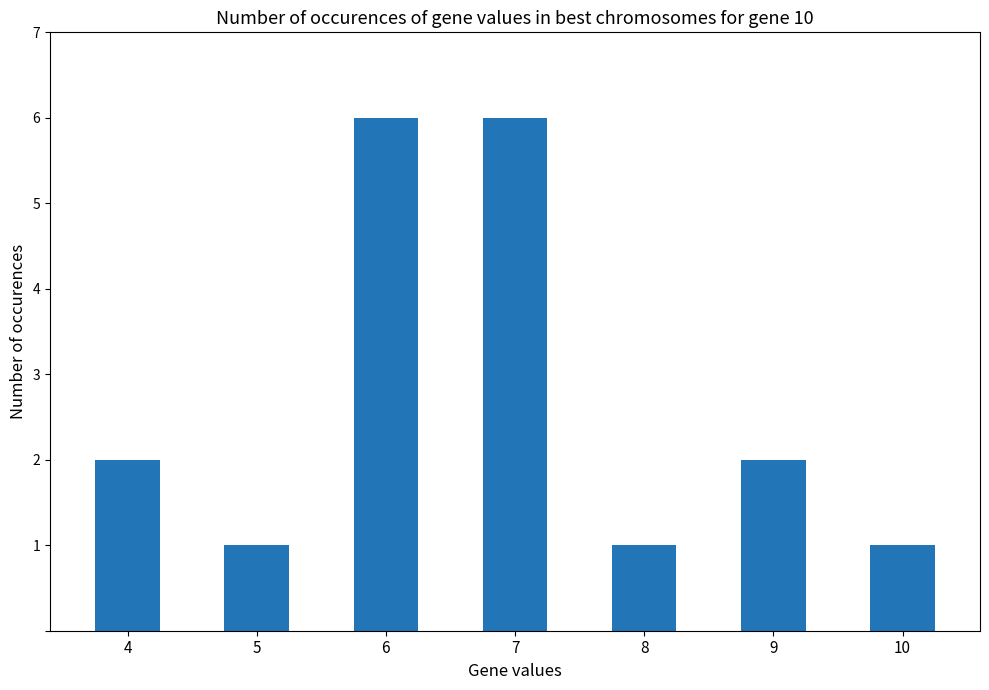

What is the change in value from 7 to 9?

-4